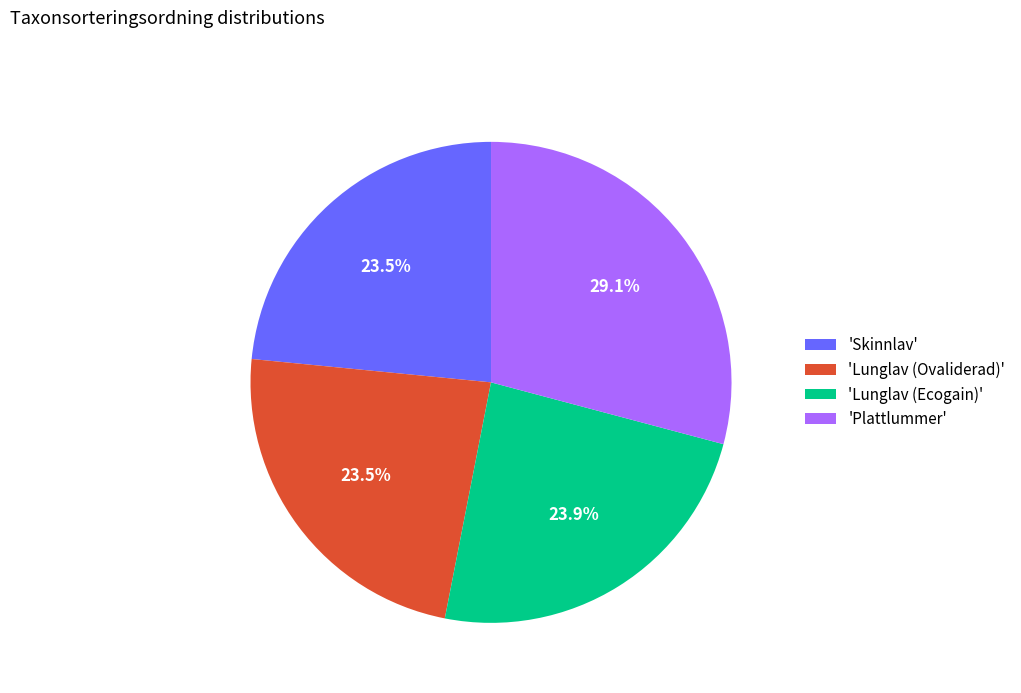

Does any single category account for the majority?

No